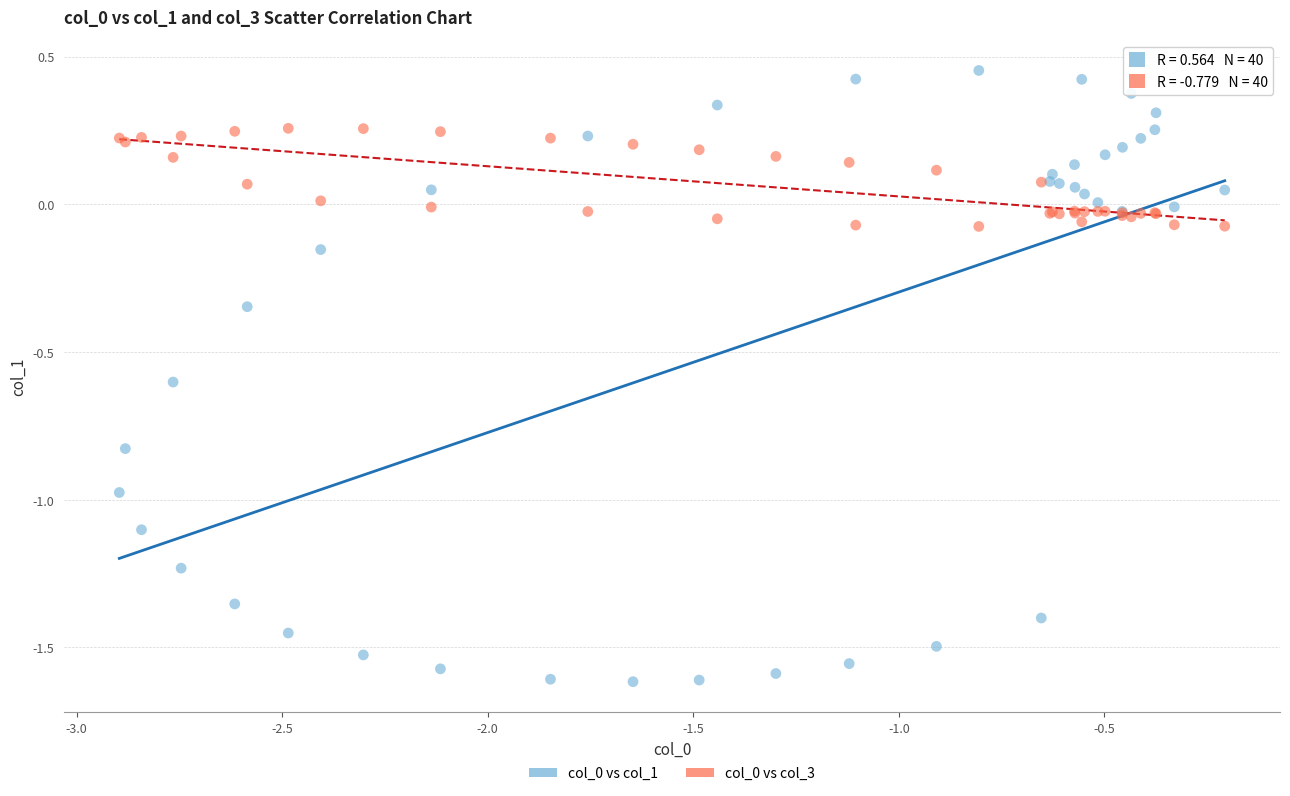

What is the X range (max minus min) for the scatter plot?

2.7